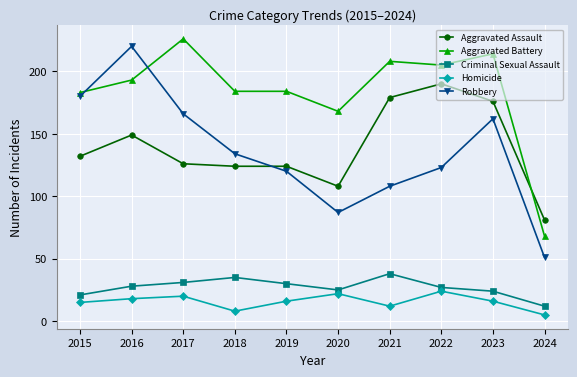

At which category does Homicide reach its first local peak?

2017